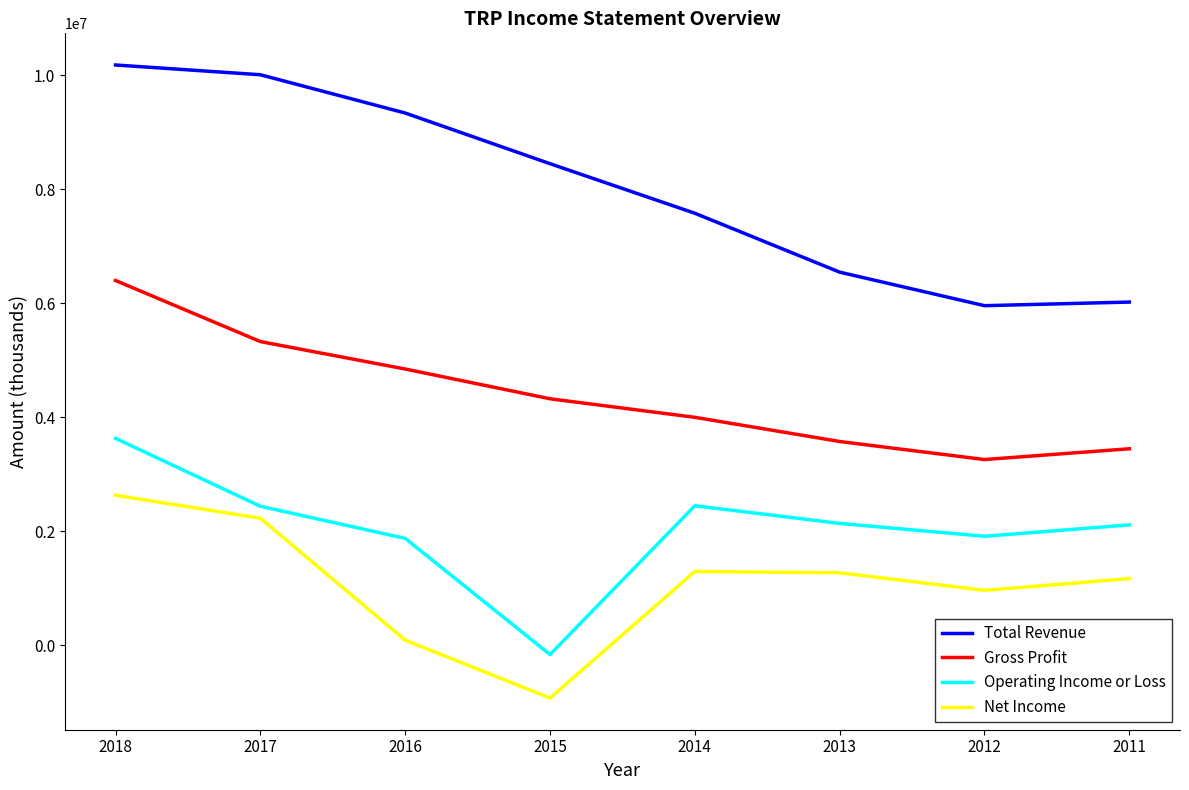

What value does the Operating Income or Loss series have at 2013, to the nearest 100?

2140300